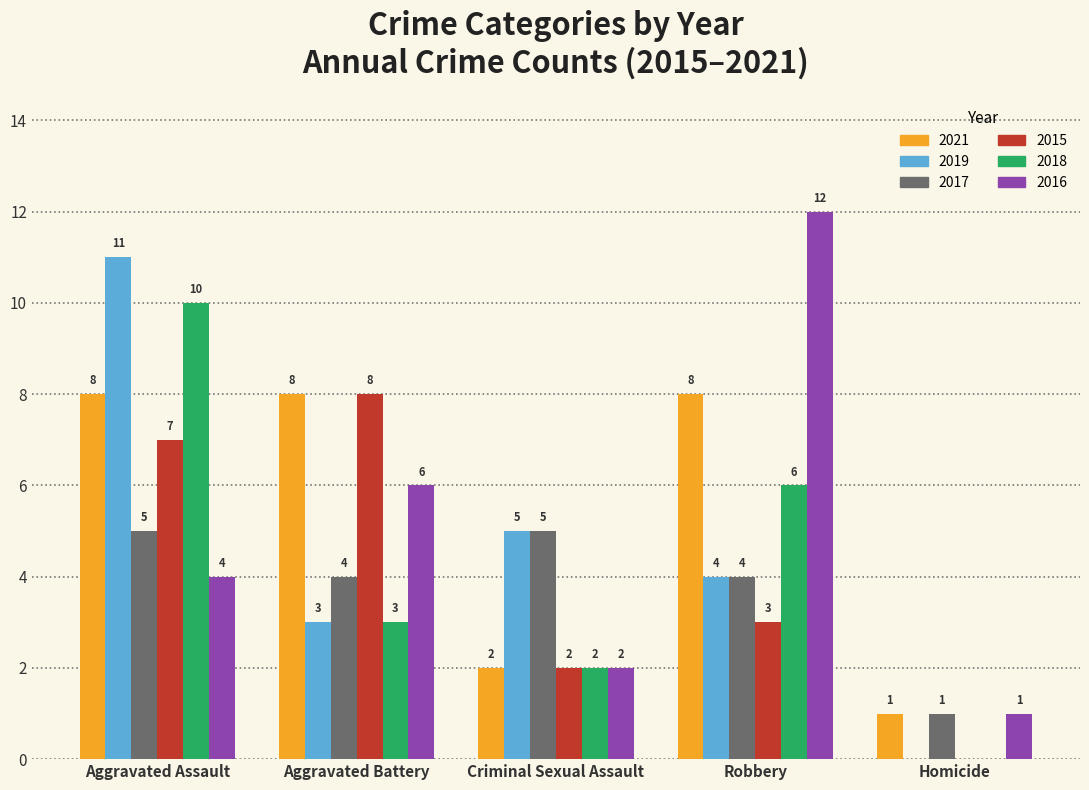

Which series changed the most between Aggravated Assault and Robbery?

2016